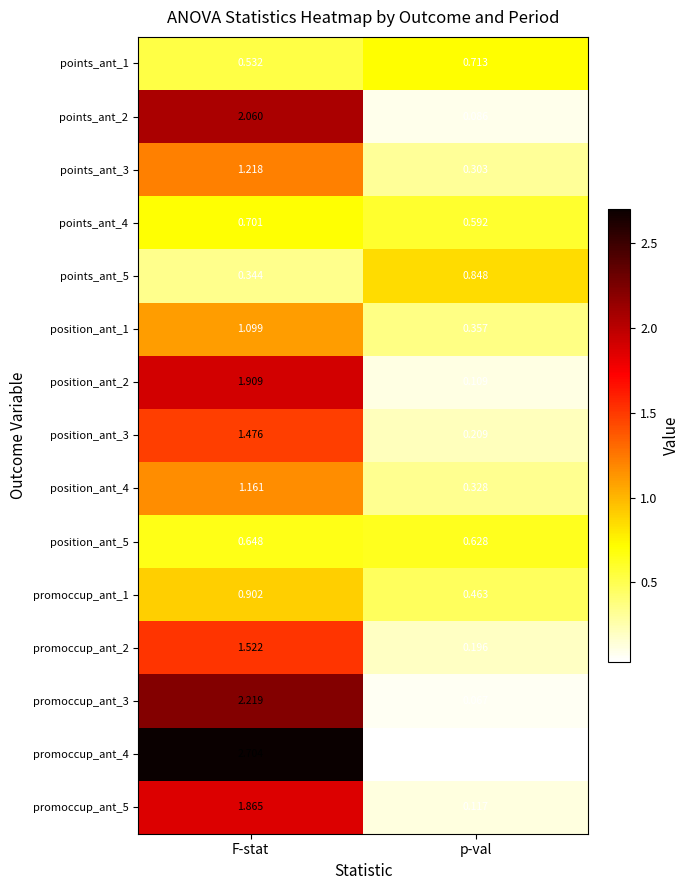

What is the total value across all series at F-stat?

20.4